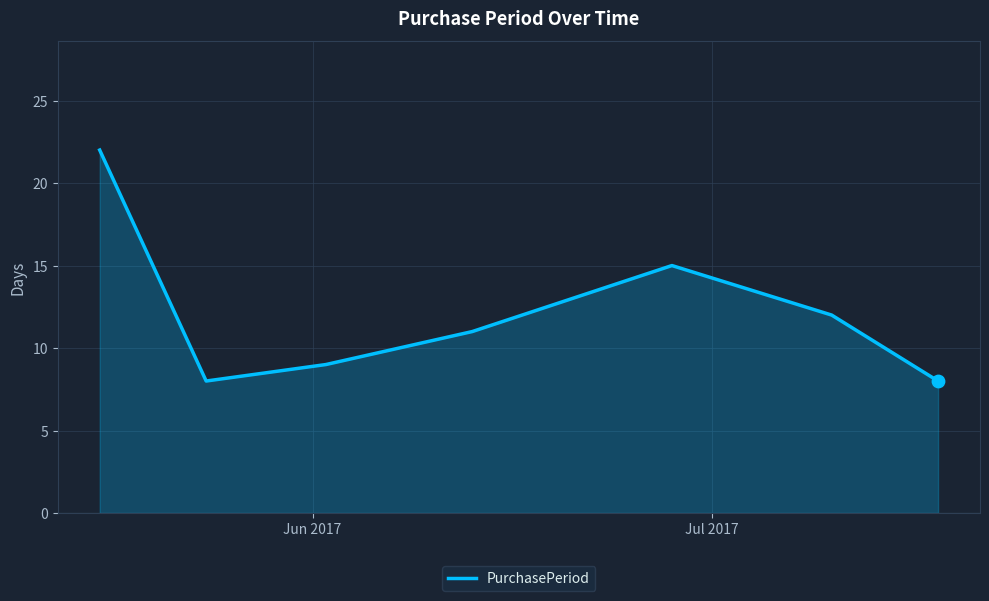

How many interior local valleys (lower than both neighbors) does the data have?

1